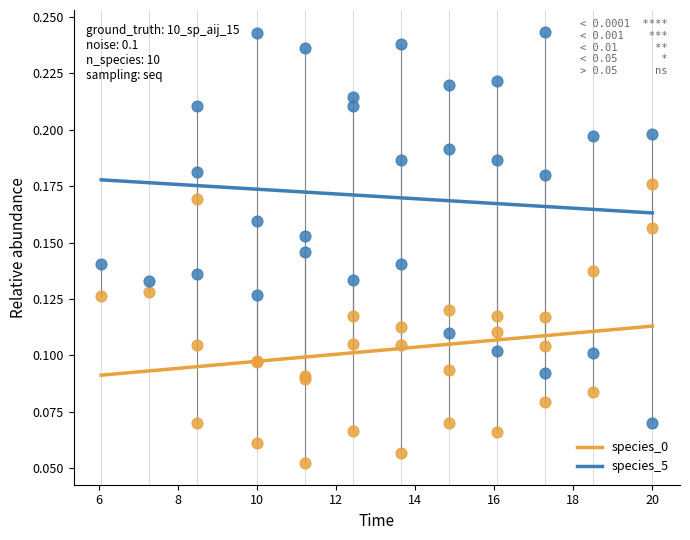

Which series has the largest Y range (max minus min)?

species_5